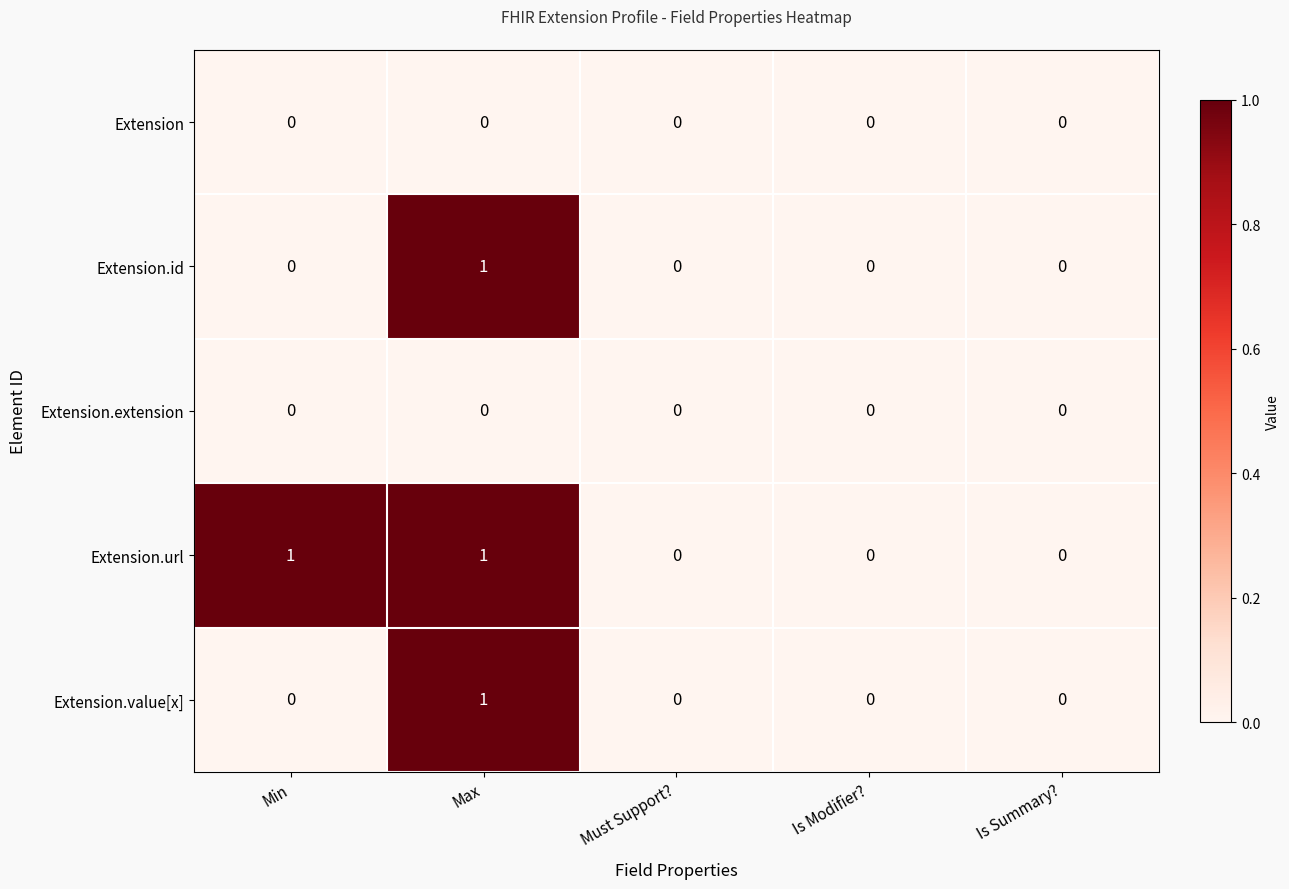

True or false: Extension.id has a value of 0 at Is Summary?.

True